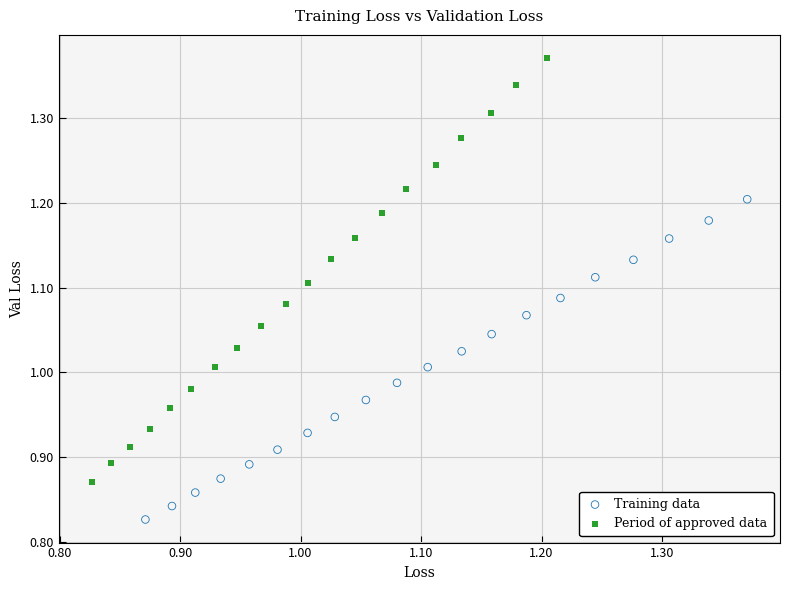

Which series reaches the minimum Y coordinate?

Training data